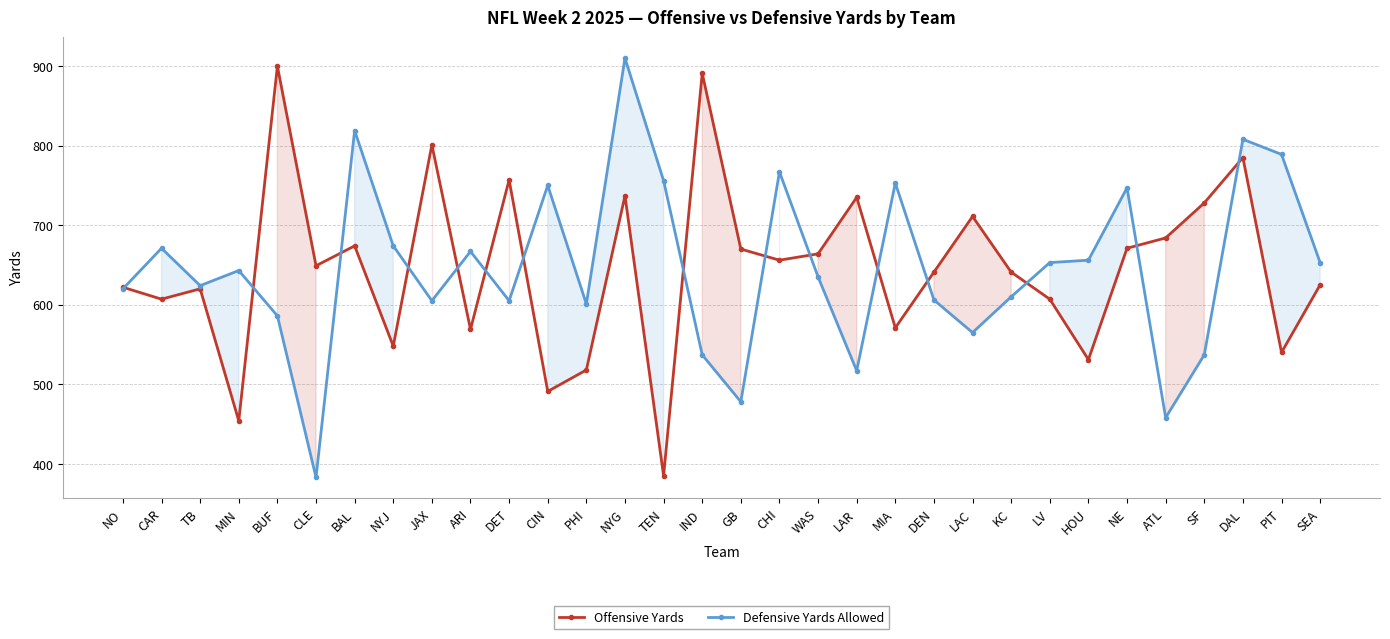

True or false: Offensive Yards has a value of 286 at CLE.

False